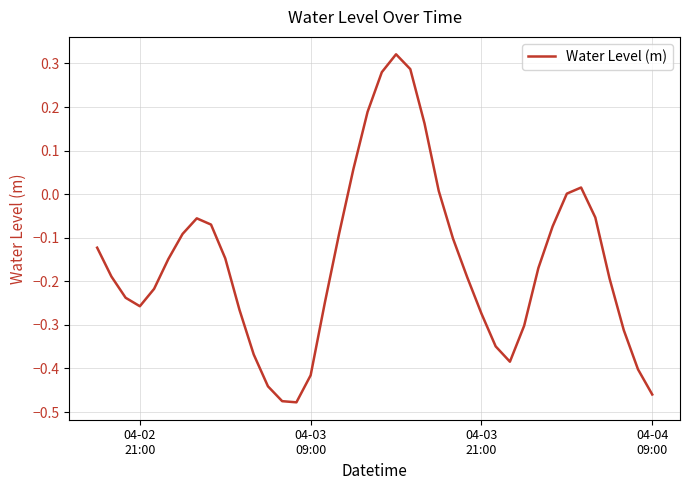

What is the difference between the maximum and minimum values?

0.8